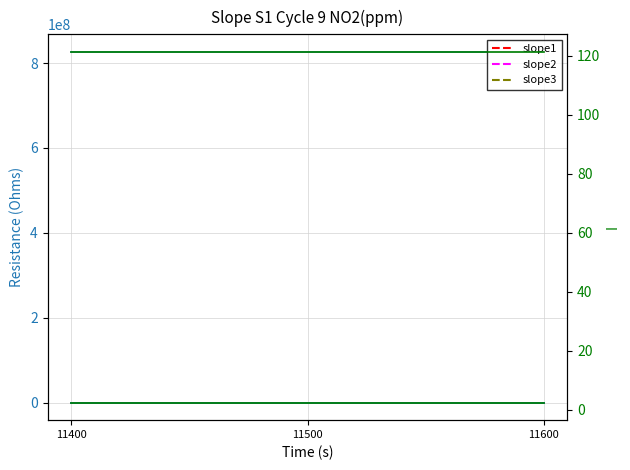

Which has a higher value, 11600 or 11500?

11500